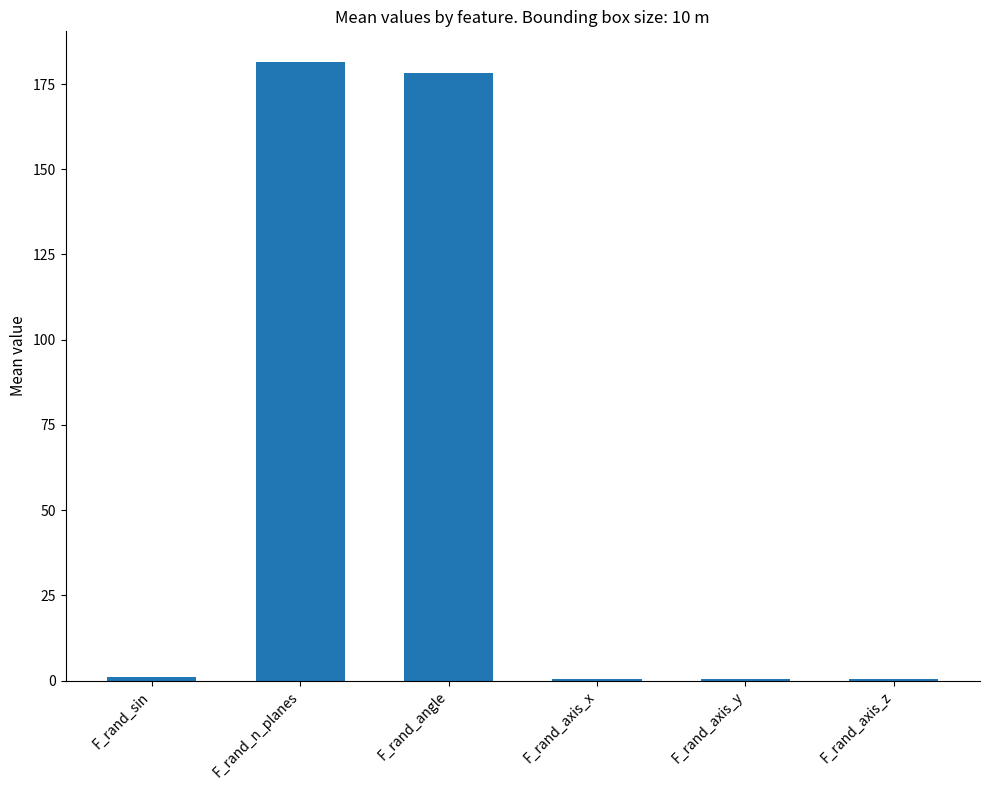

Are the bars grouped side by side (vs. stacked)?

No